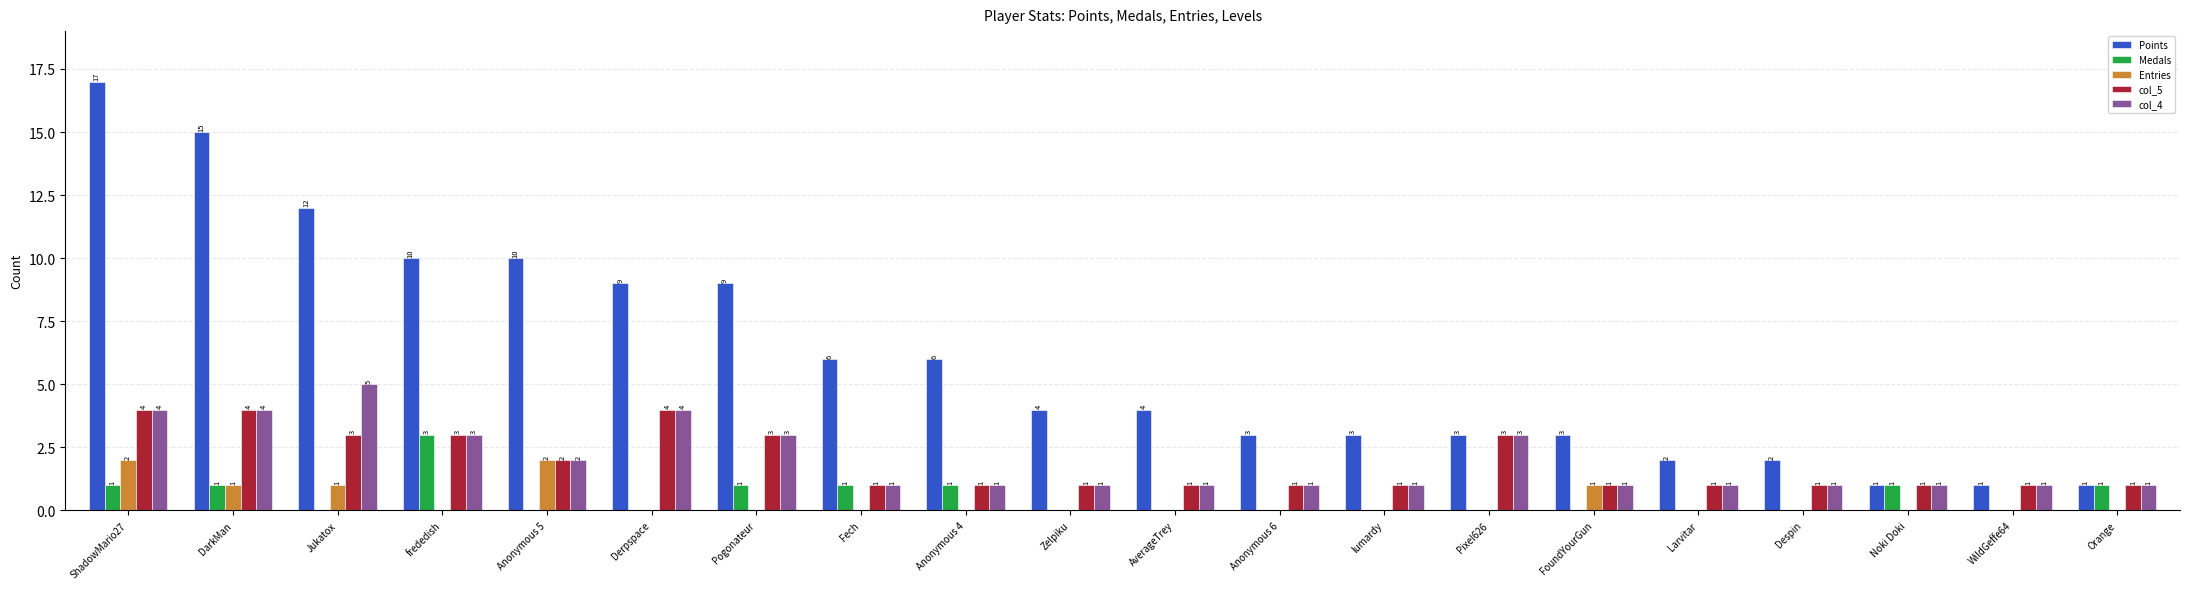

Does the chart contain stacked bars?

No